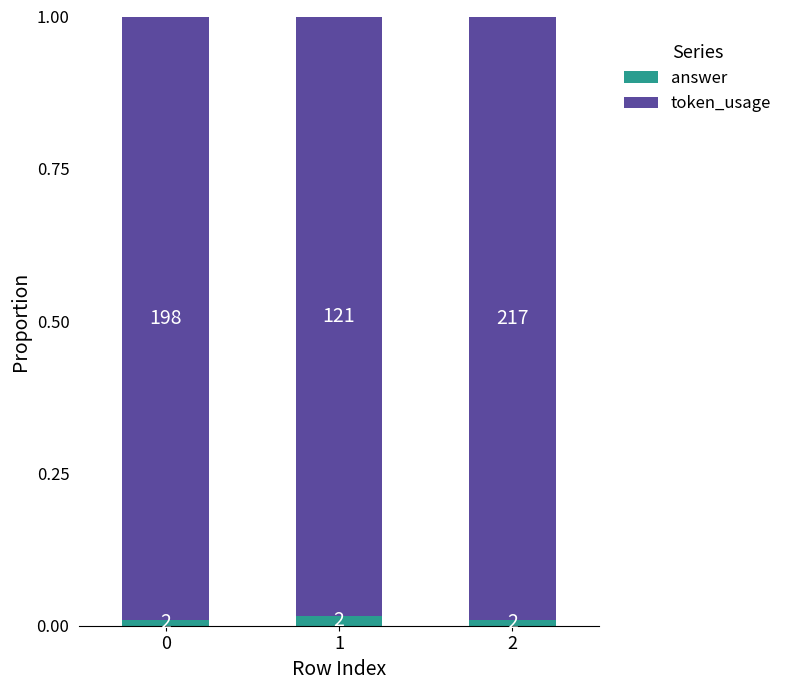

How many bars are there in total?

3